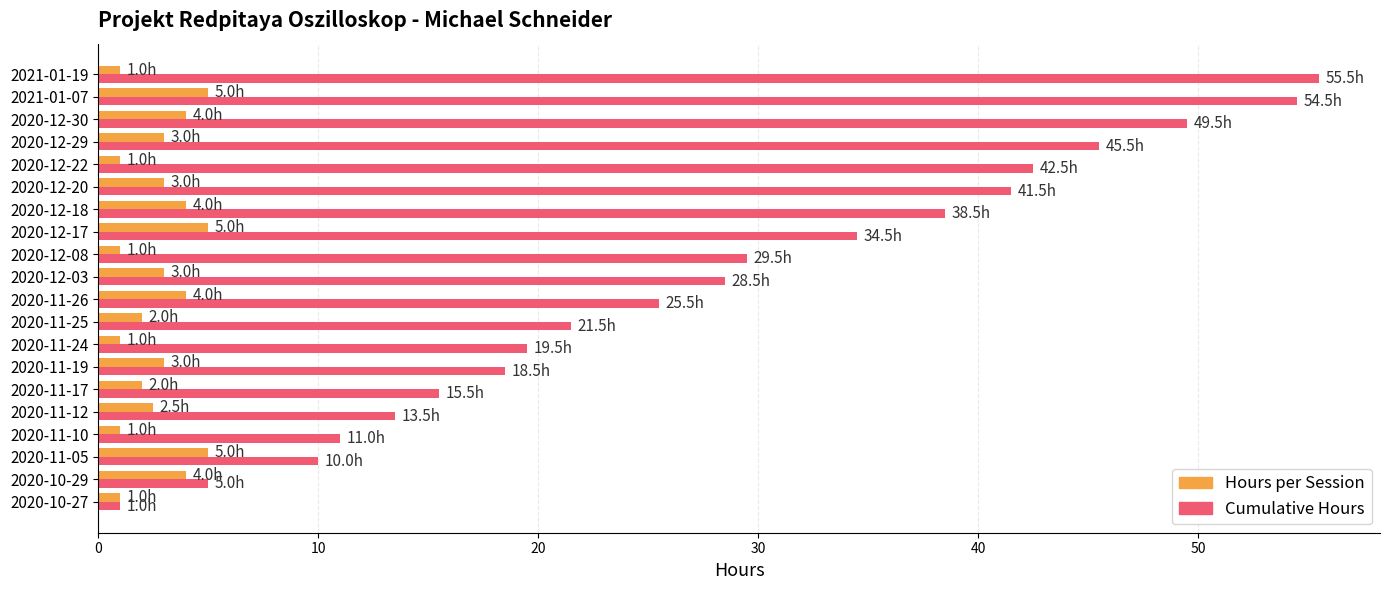

What is the difference between the maximum and minimum values in the Hours per Session series?

4.0